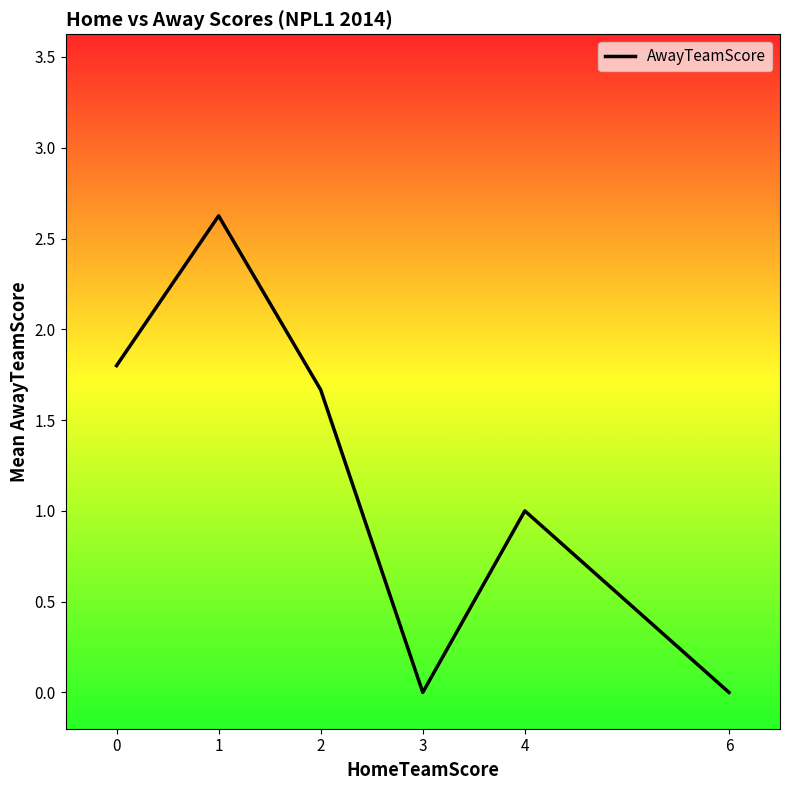

Where is the first local minimum?

3